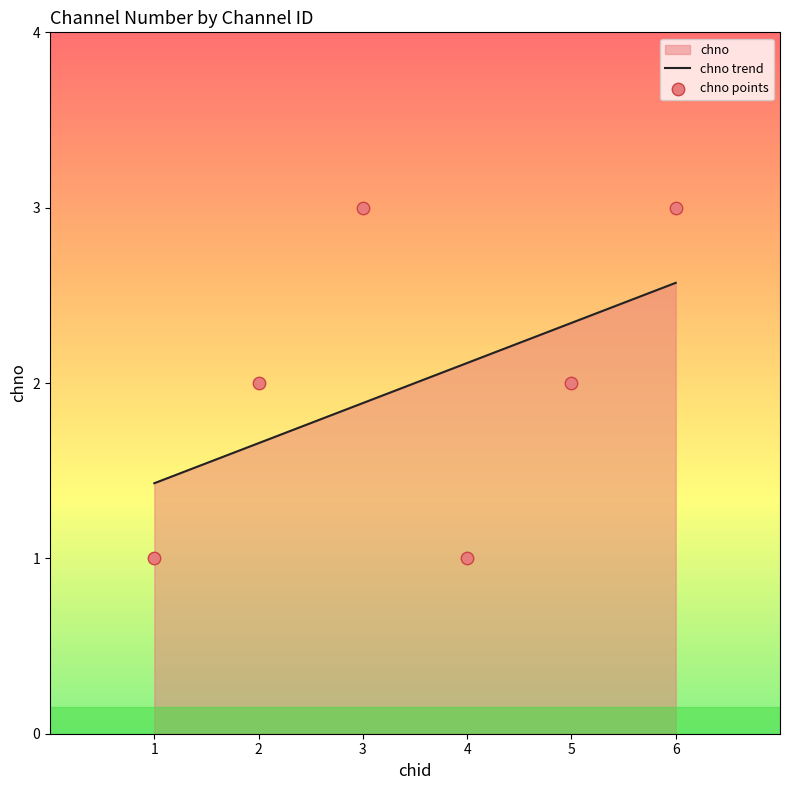

What is the change in value from 3 to 4?

-2